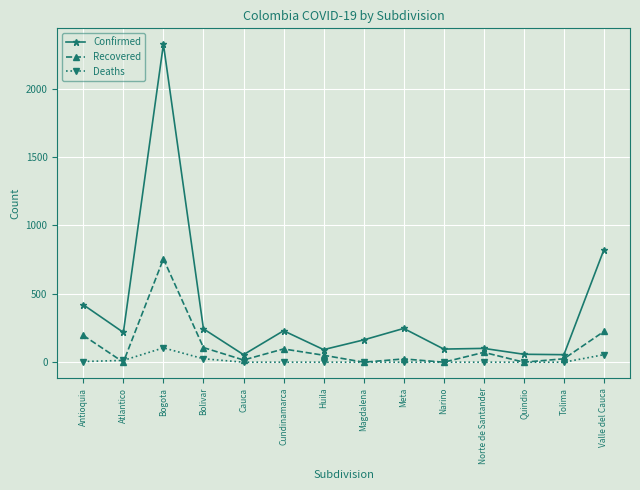

The value of Confirmed at Magdalena is 163. True or false?

True